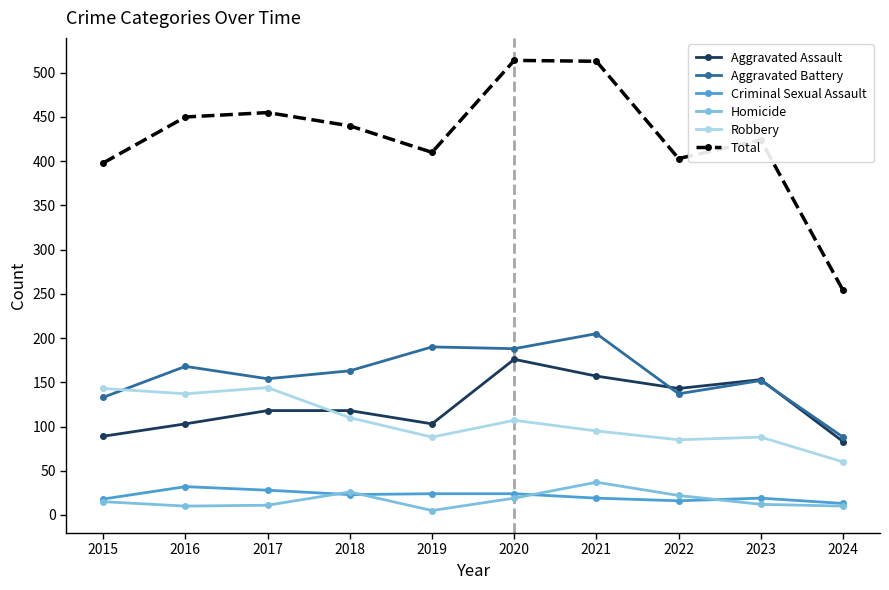

Where is the first local minimum for Total?

2019